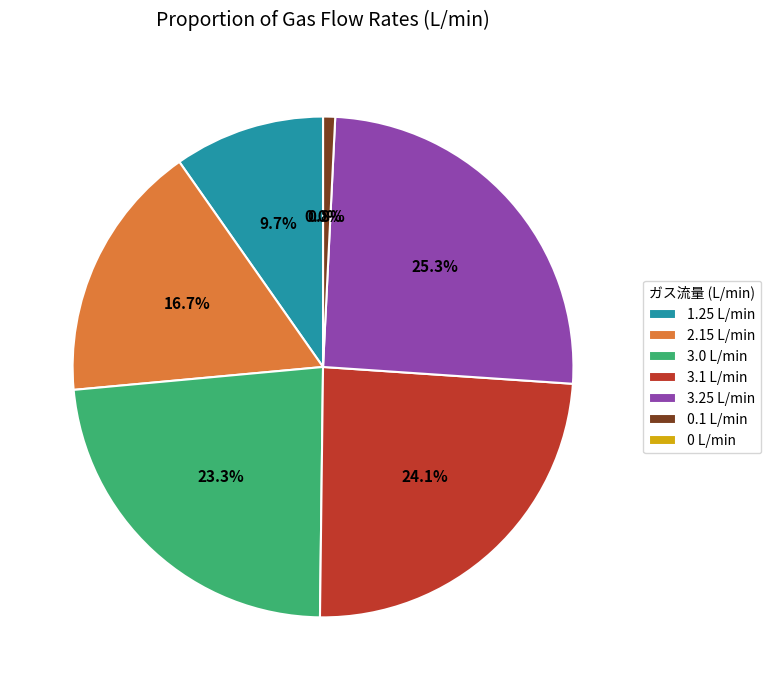

Between 0.1 L/min and 3.0 L/min, which is larger?

3.0 L/min